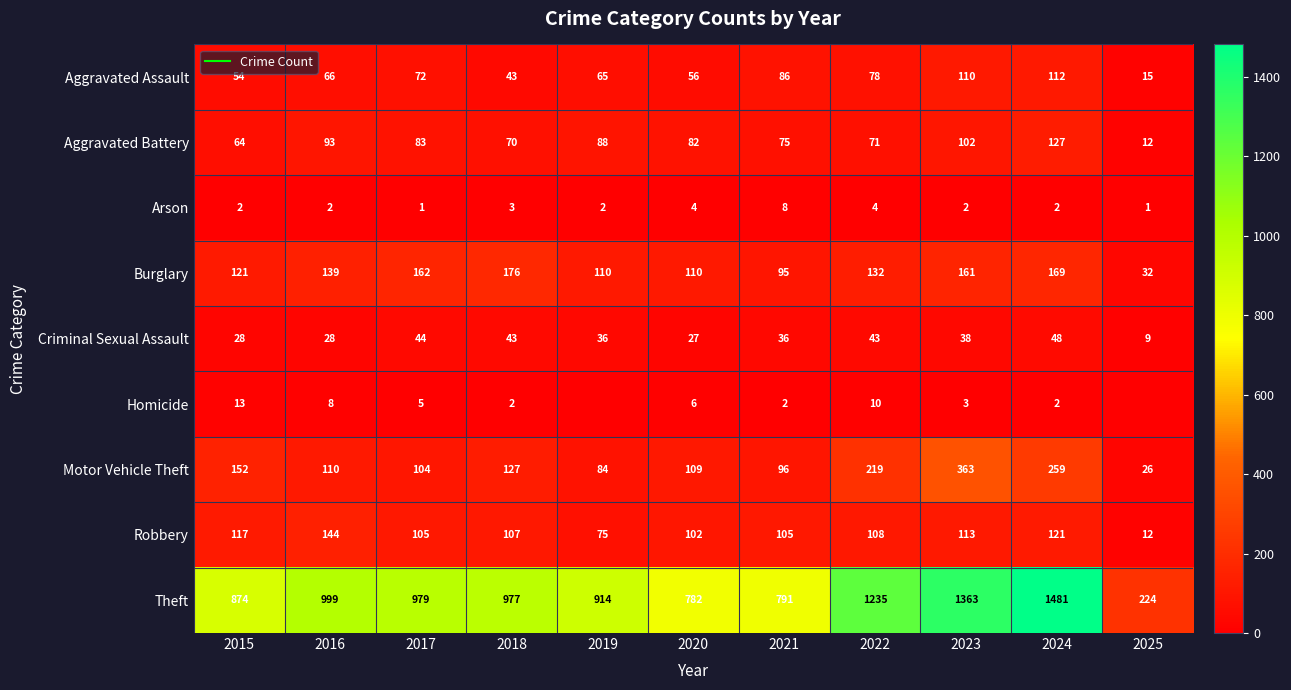

List the labels in order of Aggravated Assault value, smallest first.

2025, 2018, 2015, 2020, 2019, 2016, 2017, 2022, 2021, 2023, 2024